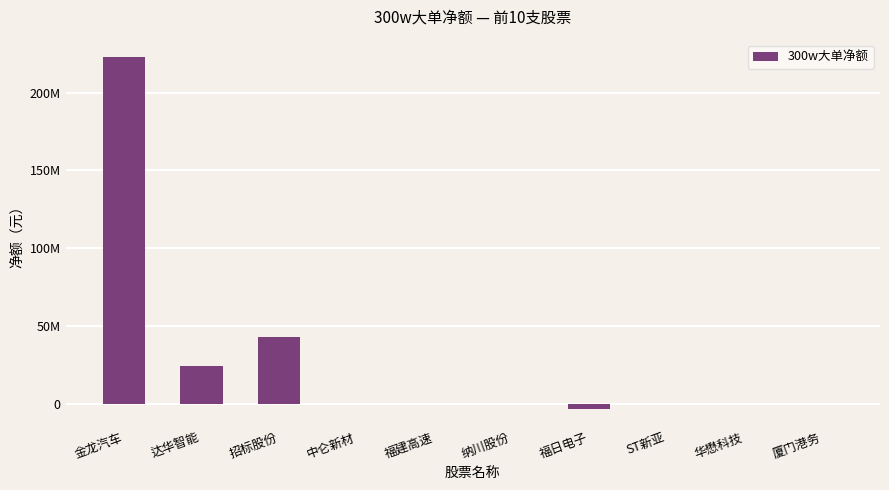

What is the greatest value displayed?

222799420